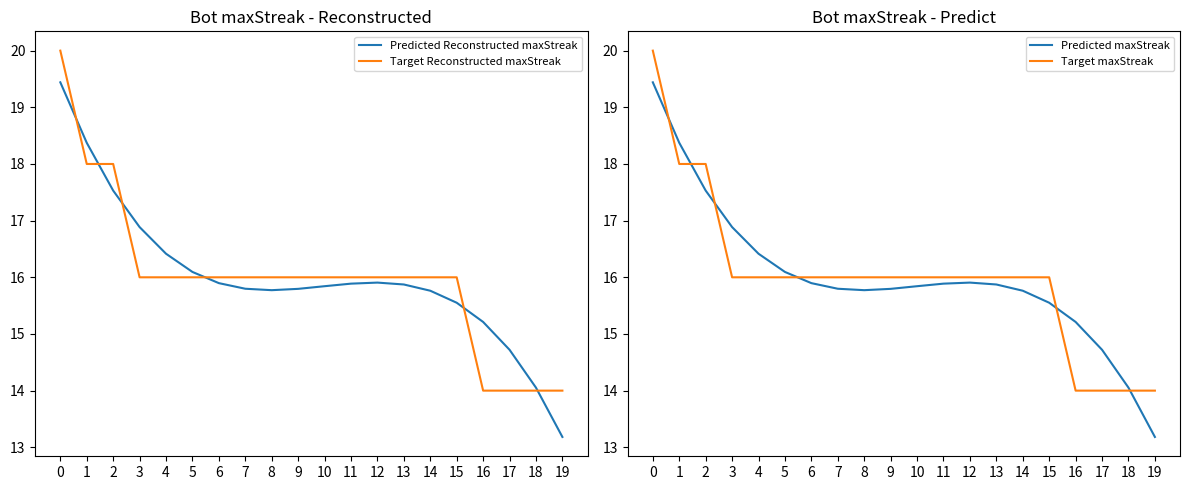

Reading left to right, extract all data points from this chart.

Predicted Reconstructed maxStreak: 0=19.4	1=18.4	2=17.5	3=16.9	4=16.4	5=16.1	6=15.9	7=15.8	8=15.8	9=15.8	10=15.8	11=15.9	12=15.9	13=15.9	14=15.8	15=15.6	16=15.2	17=14.7	18=14.1	19=13.2
Target Reconstructed maxStreak: 0=20.0	1=18.0	2=18.0	3=16.0	4=16.0	5=16.0	6=16.0	7=16.0	8=16.0	9=16.0	10=16.0	11=16.0	12=16.0	13=16.0	14=16.0	15=16.0	16=14.0	17=14.0	18=14.0	19=14.0
Predicted maxStreak: 0=19.4	1=18.4	2=17.5	3=16.9	4=16.4	5=16.1	6=15.9	7=15.8	8=15.8	9=15.8	10=15.8	11=15.9	12=15.9	13=15.9	14=15.8	15=15.6	16=15.2	17=14.7	18=14.1	19=13.2
Target maxStreak: 0=20.0	1=18.0	2=18.0	3=16.0	4=16.0	5=16.0	6=16.0	7=16.0	8=16.0	9=16.0	10=16.0	11=16.0	12=16.0	13=16.0	14=16.0	15=16.0	16=14.0	17=14.0	18=14.0	19=14.0